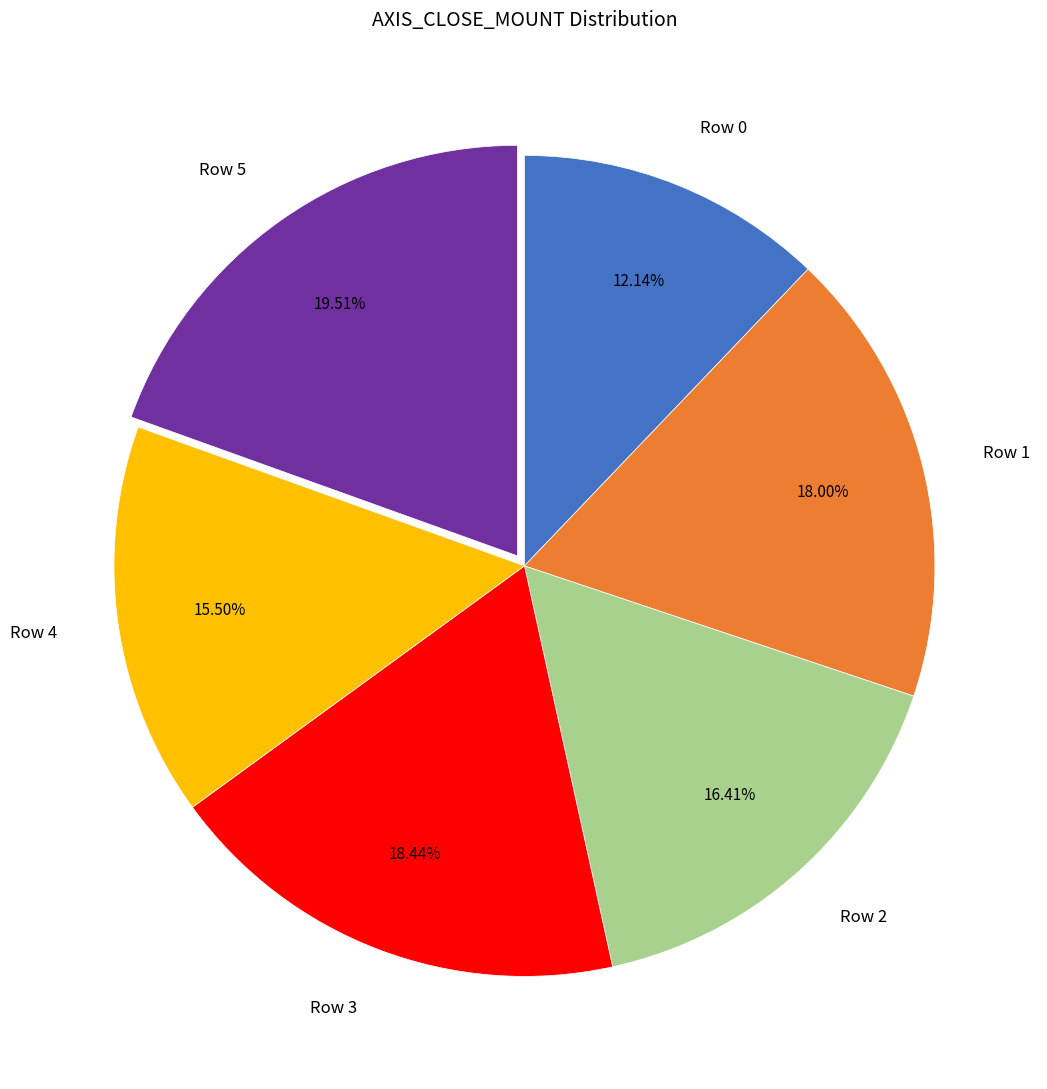

To the nearest percent, what portion does Row 3 represent?

18%